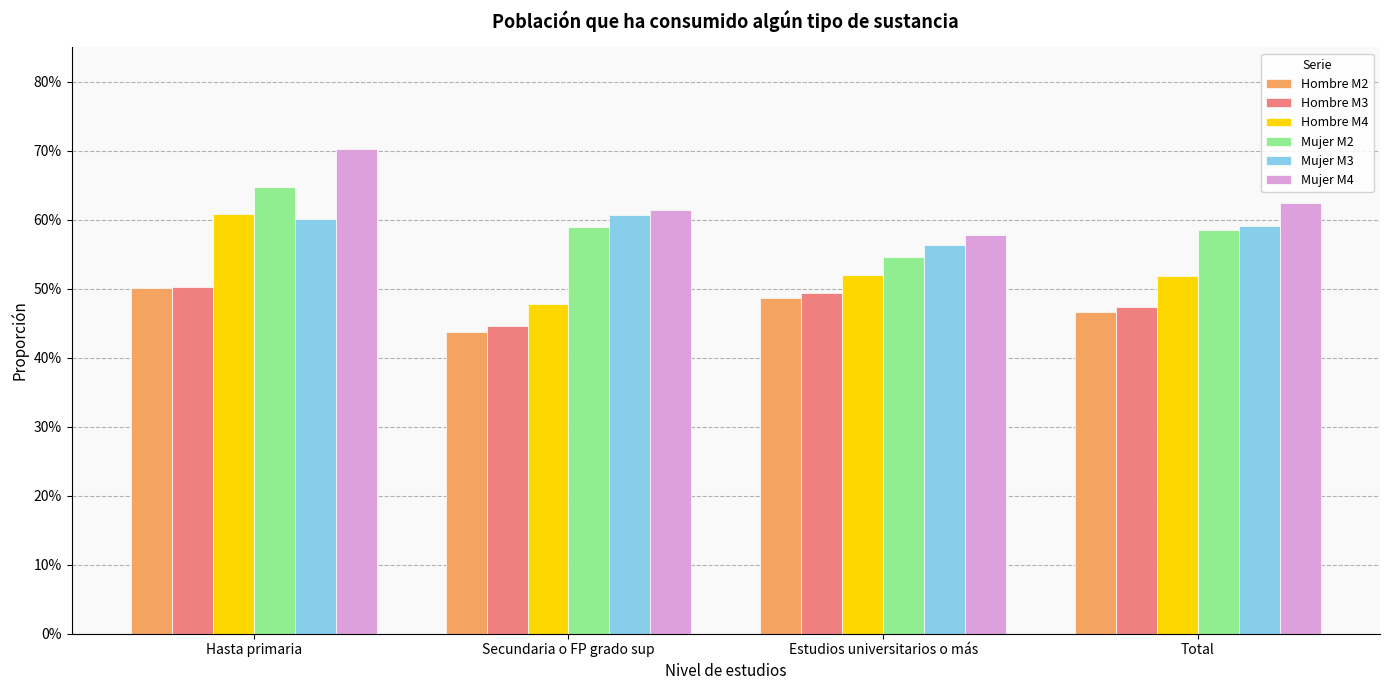

What is the minimum value shown in the chart?

0.4